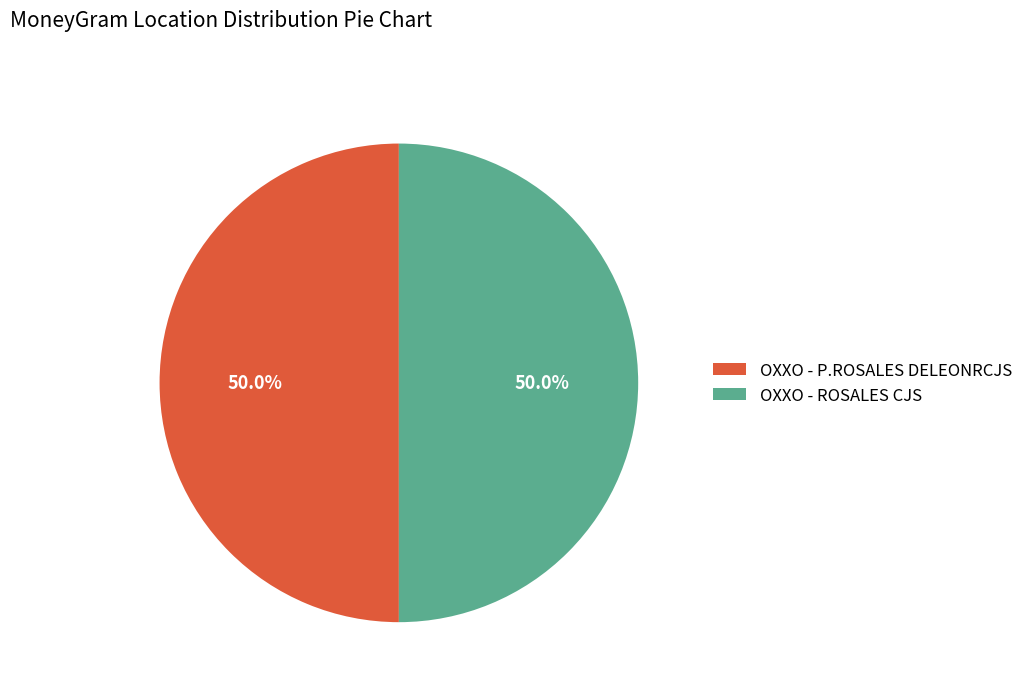

Approximately how many times larger is the value at OXXO - ROSALES CJS compared to OXXO - P.ROSALES DELEONRCJS?

1.0